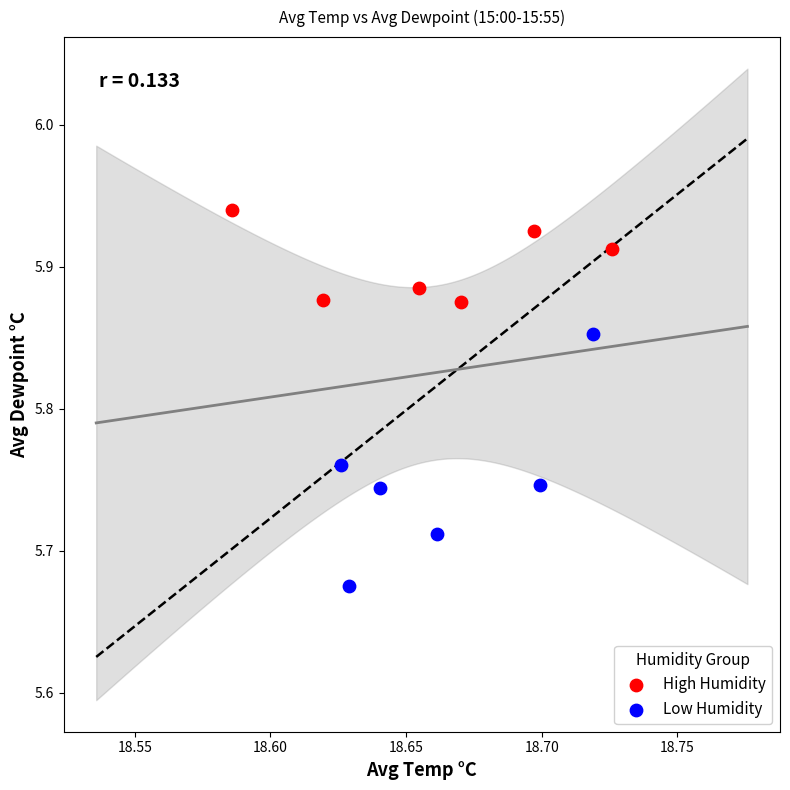

Which series contains the lowest Y value?

Low Humidity